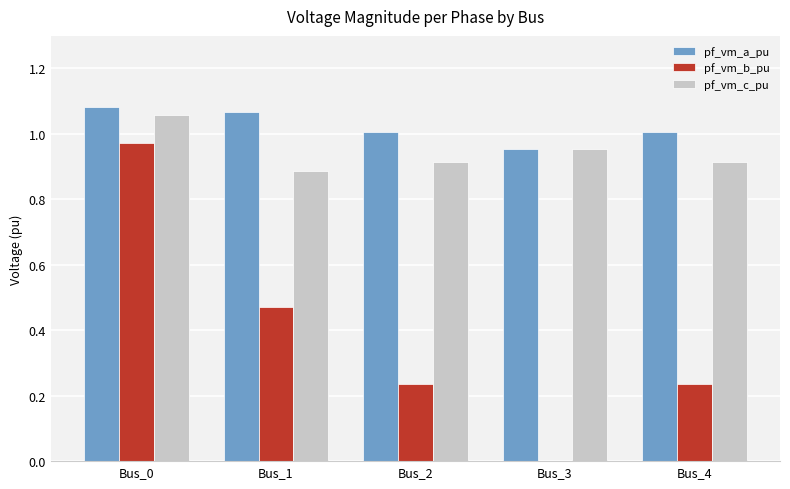

Between Bus_1 and Bus_4, which series saw the biggest shift?

pf_vm_b_pu